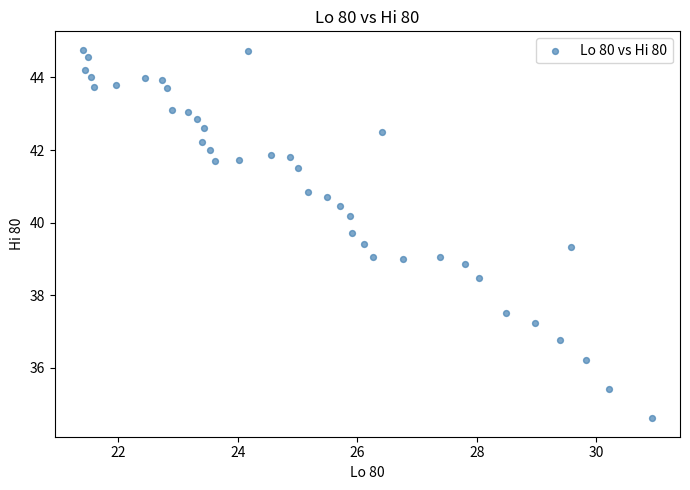

What is the range of Y values (max minus min)?

10.1